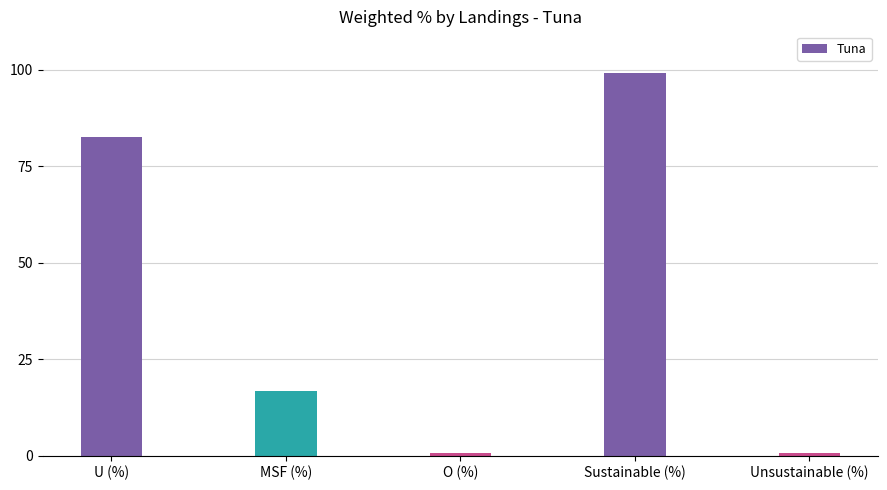

True or false: the data shows 134.8 at Sustainable (%).

False